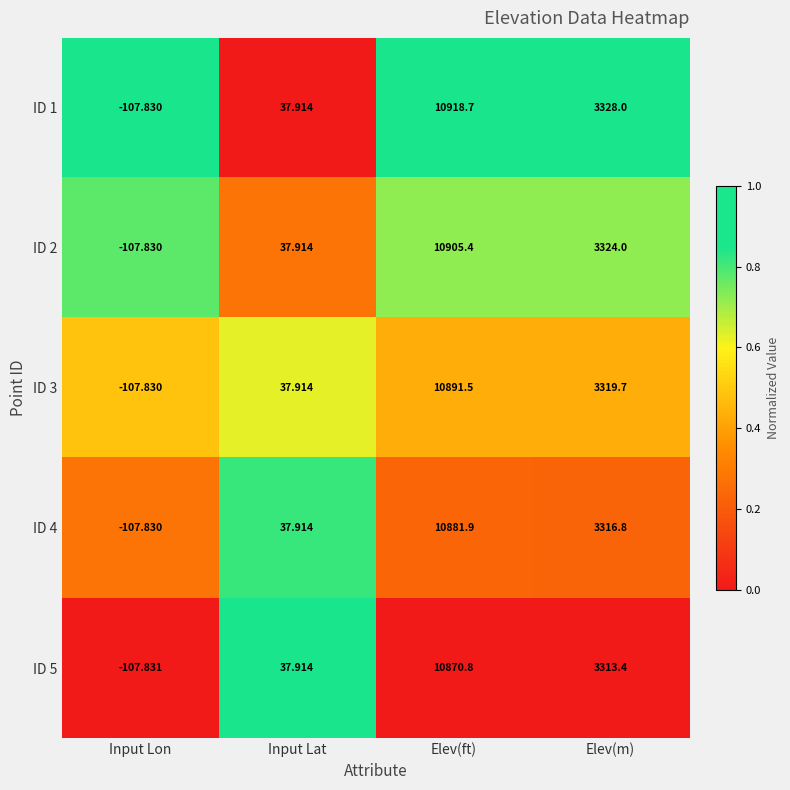

What is the total value across all series at Elev(ft)?

54468.3